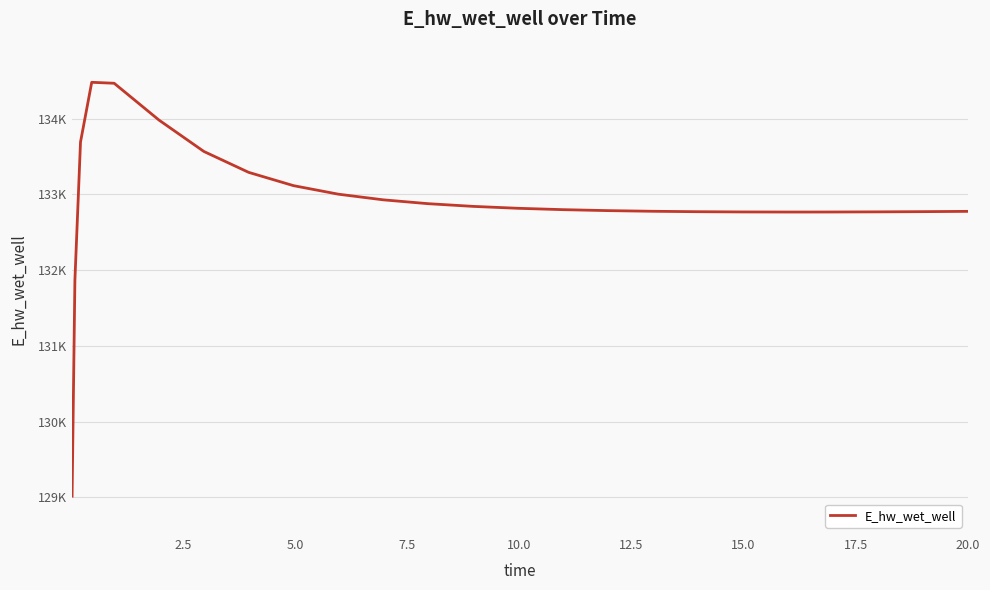

Does the chart have visible grid lines?

Yes